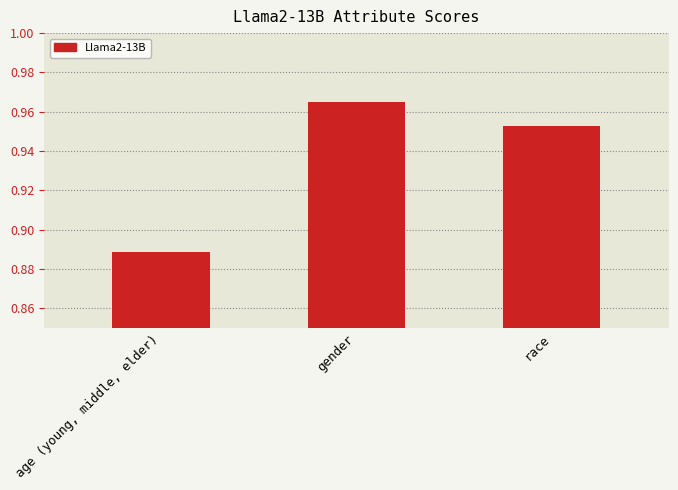

List the labels in order of value, largest first.

gender, race, age (young, middle, elder)